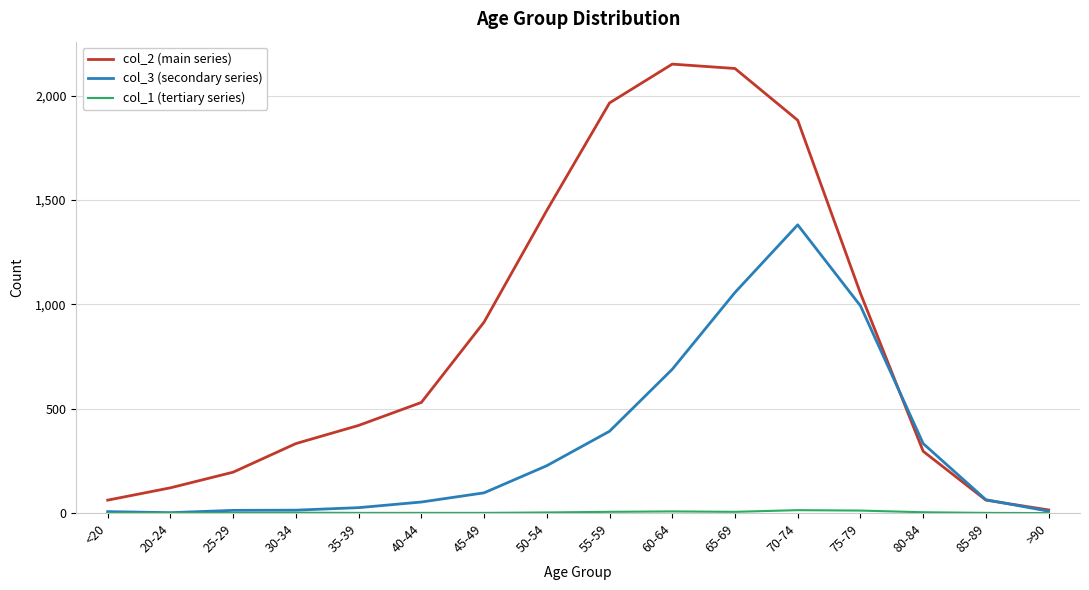

Which series has the widest spread of values?

col_2 (main series)